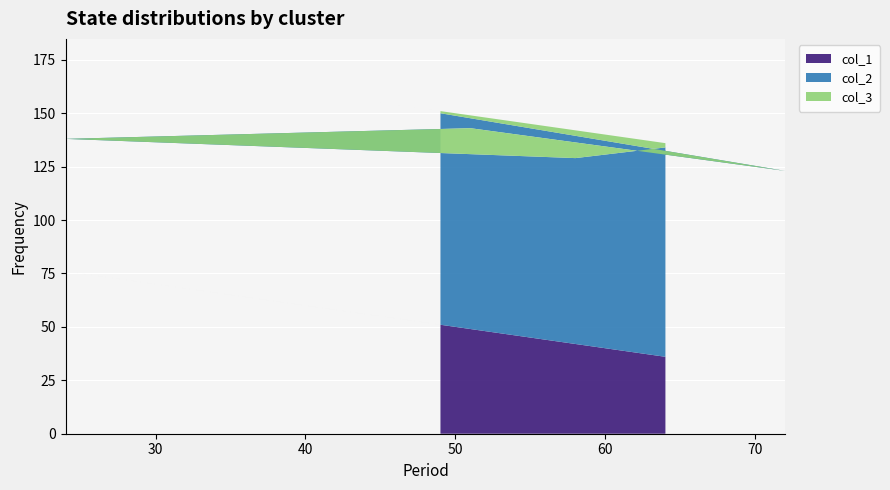

Reading left to right, list all the values displayed in this chart.

col_1: 49=51	72=28	51=49	24=76	58=42	64=36
col_2: 49=99	72=95	51=94	24=62	58=87	64=98
col_3: 49=1	72=5	51=6	24=38	58=13	64=2